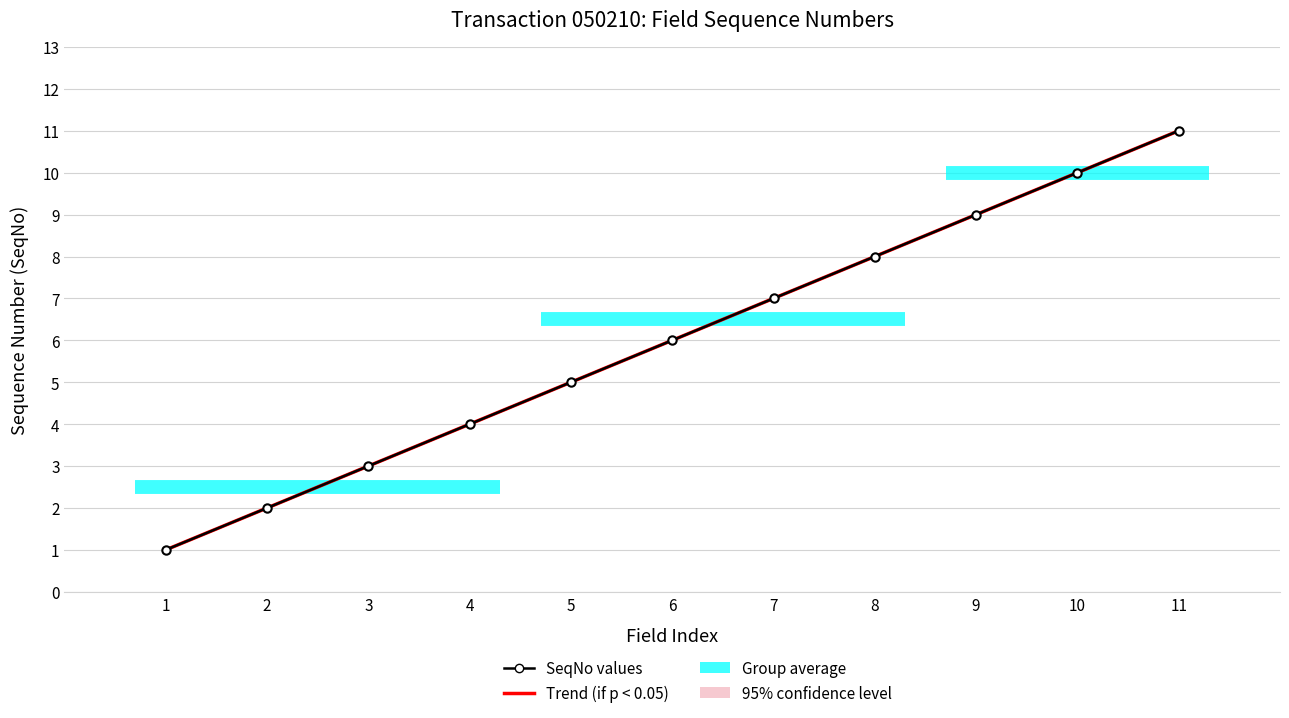

What is the change in value from 4 to 6?

+2